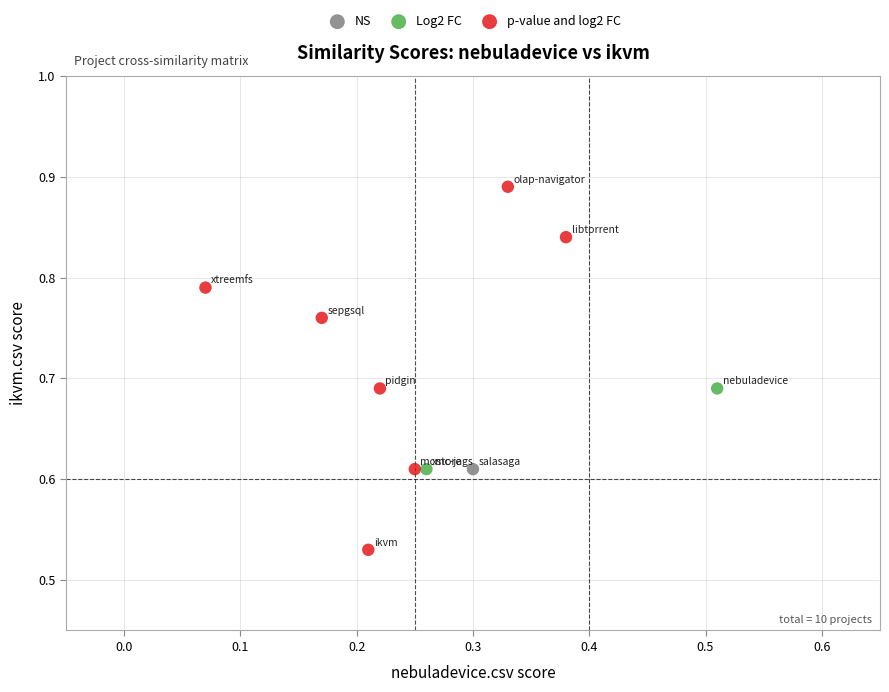

Which series contains the highest Y value?

p-value and log2 FC